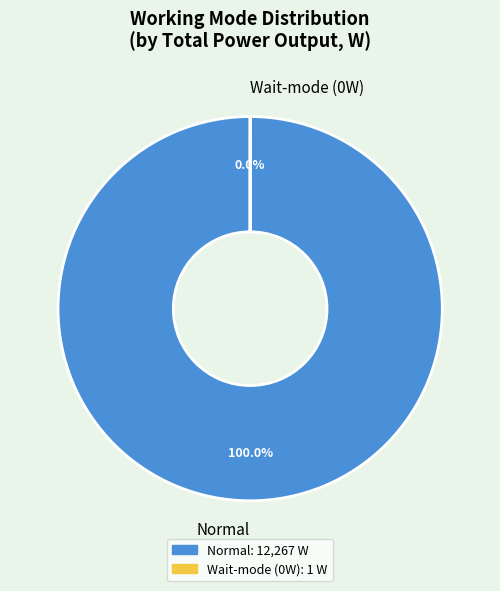

What percentage do Wait and Normal together represent?

100.0%